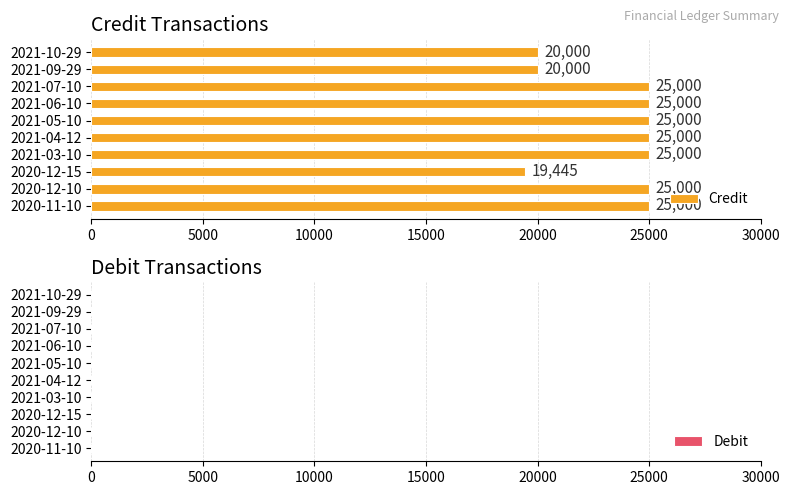

What is the label of the 7th bar from the bottom?

2021-06-10